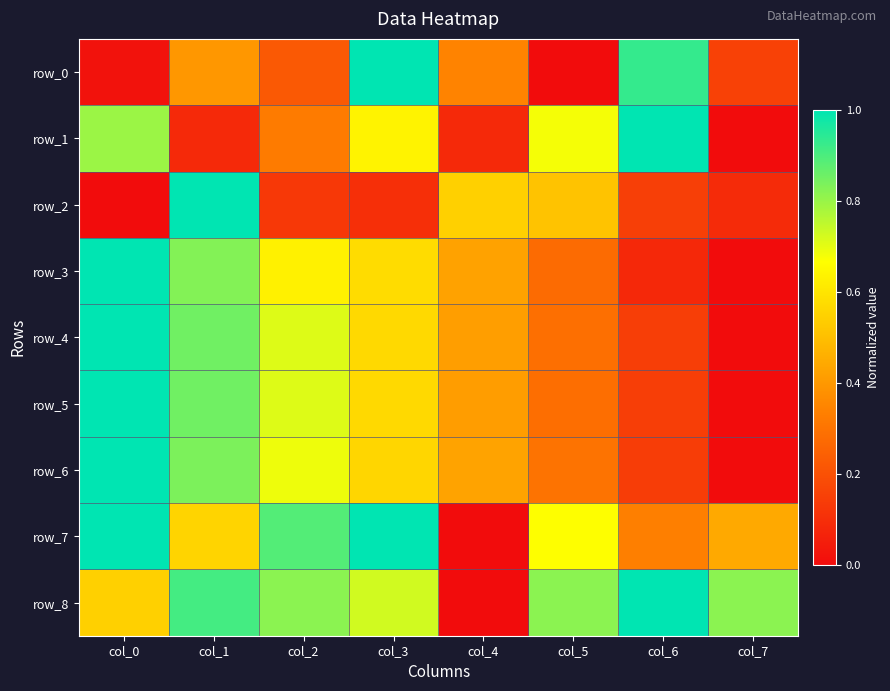

Which has a higher value, col_1 or col_3?

col_3